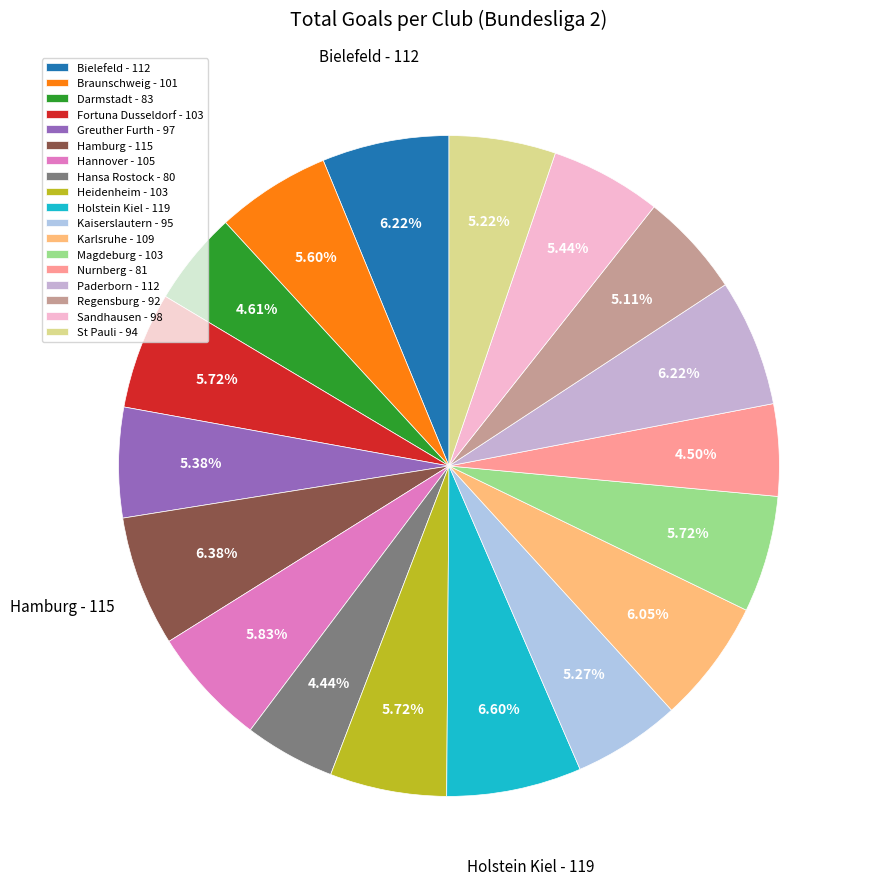

To the nearest percent, what is the difference between the largest and smallest slice percentages?

2%